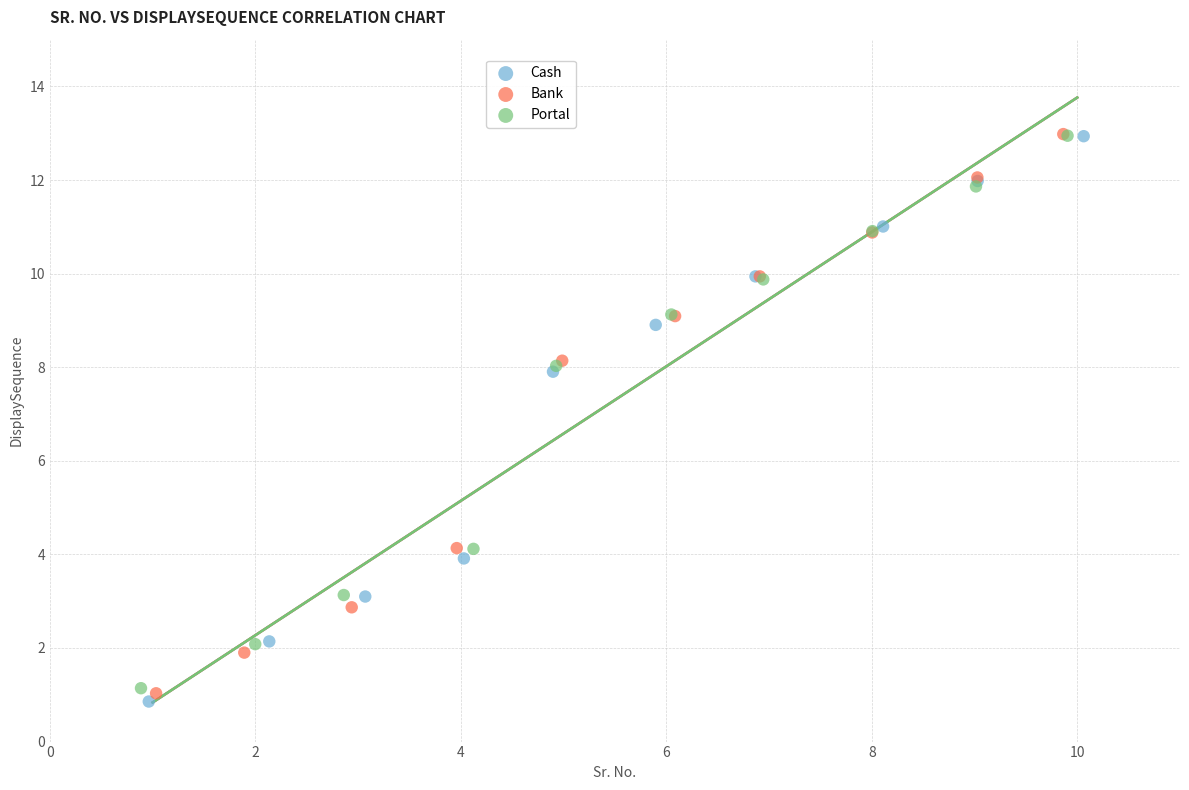

Which series has the largest Y range (max minus min)?

Cash